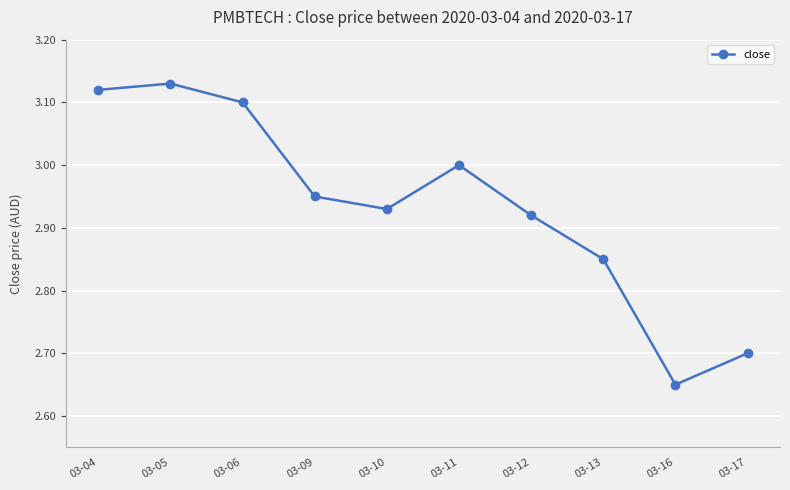

How many points are higher than both their immediate neighbors (excluding endpoints)?

2